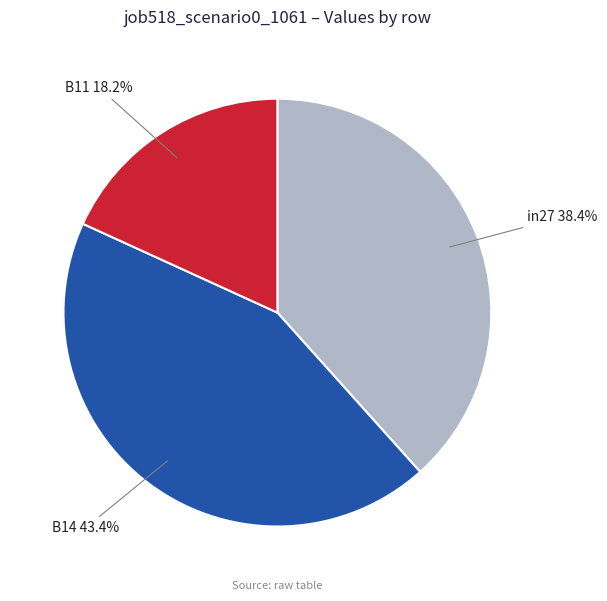

Combined, do B14 and in27 account for over 50%?

Yes